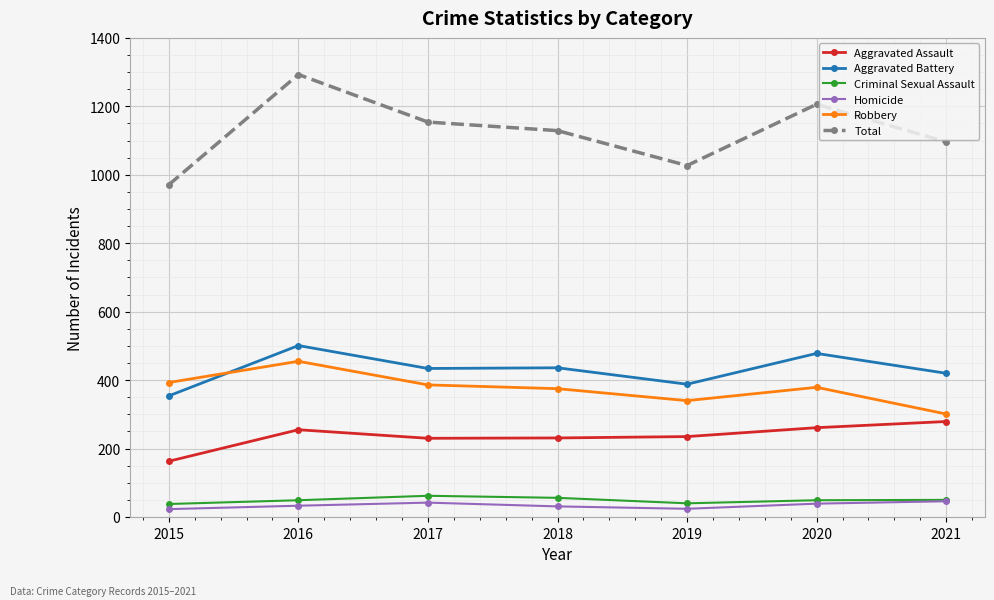

Is the value of Total at 2016 greater than the value of Homicide at 2021?

Yes